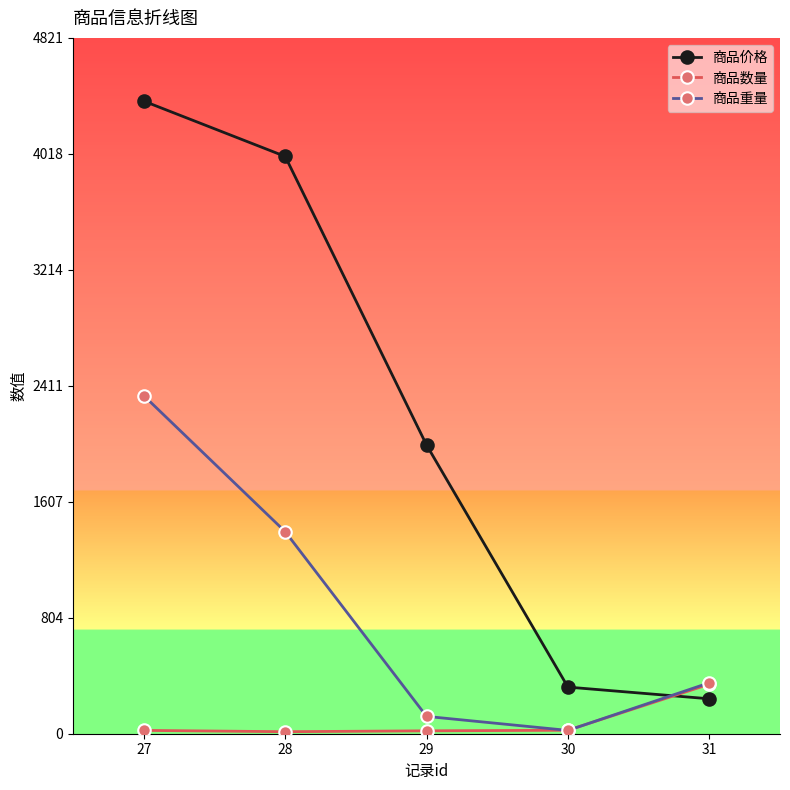

Reading left to right, extract all data points from this chart.

商品价格: 31=242	30=323	29=2000	28=4000	27=4383
商品数量: 31=343	30=24	29=20	28=14	27=23
商品重量: 31=353	30=23	29=120	28=1400	27=2342